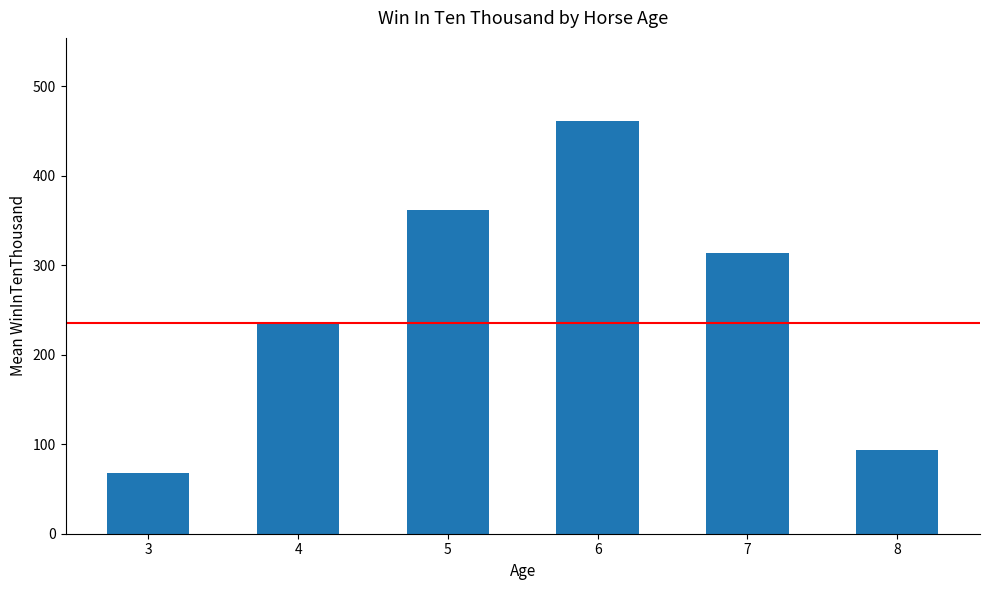

Reading left to right, extract all data points from this chart.

3=68.0	4=235.7	5=362.0	6=461.5	7=314.0	8=94.0